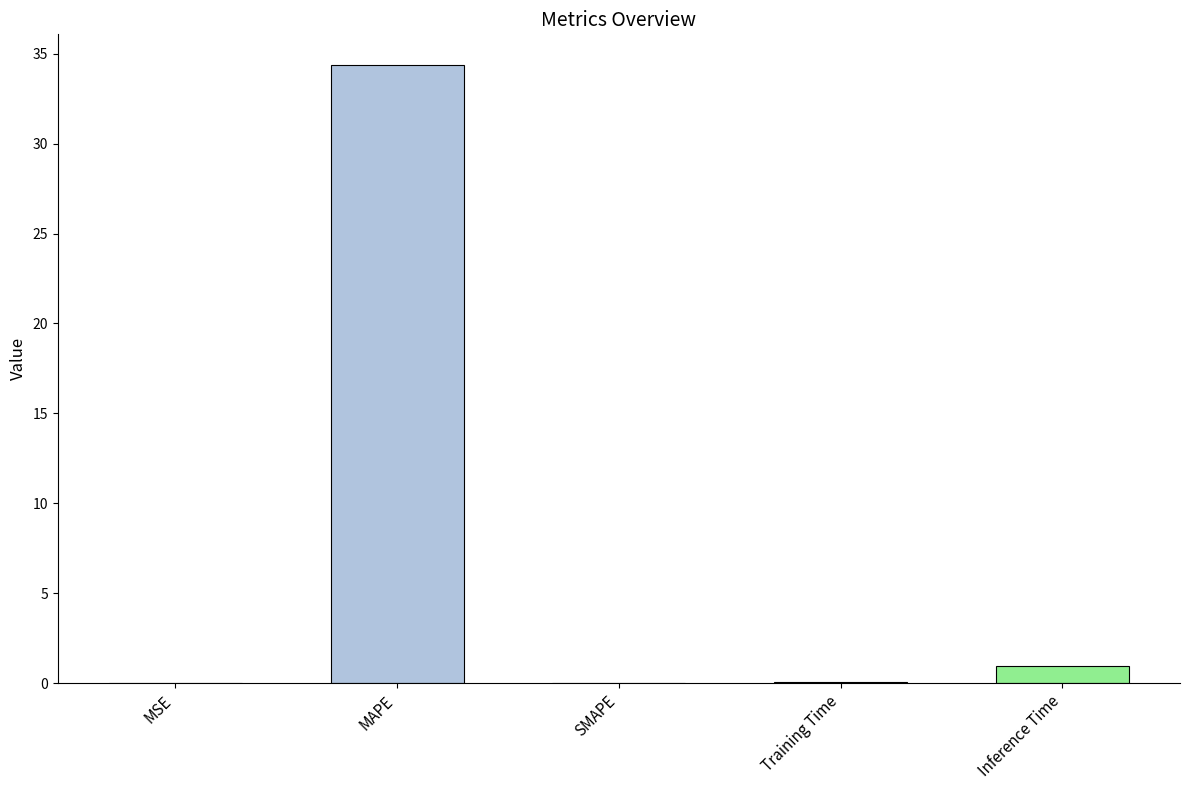

What is the change in value from SMAPE to Training Time?

+0.1